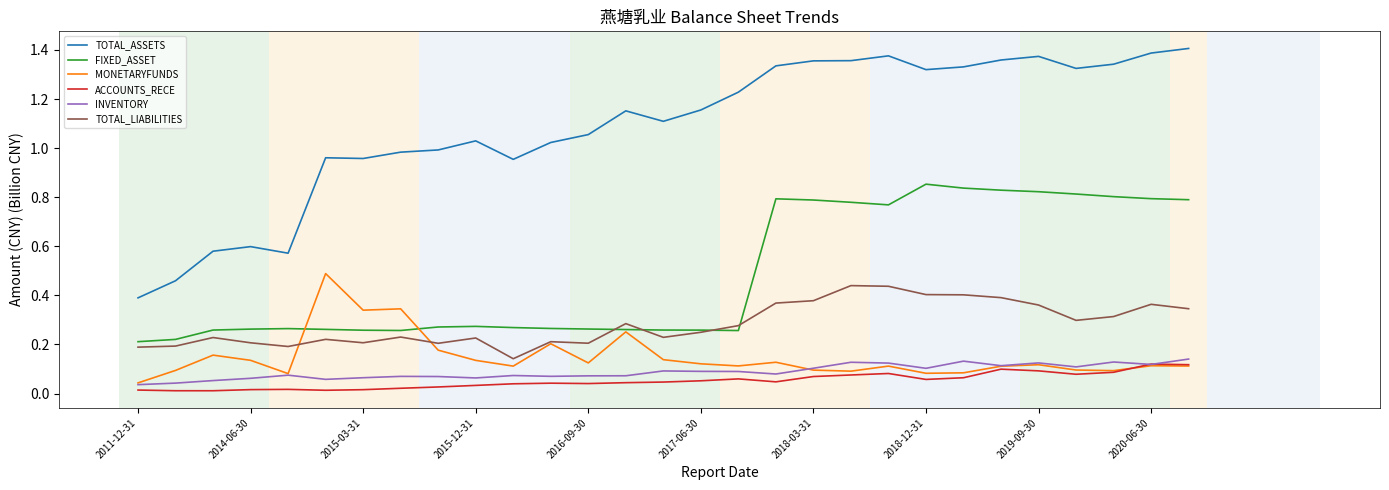

Does the chart display data point markers on the line(s)?

No